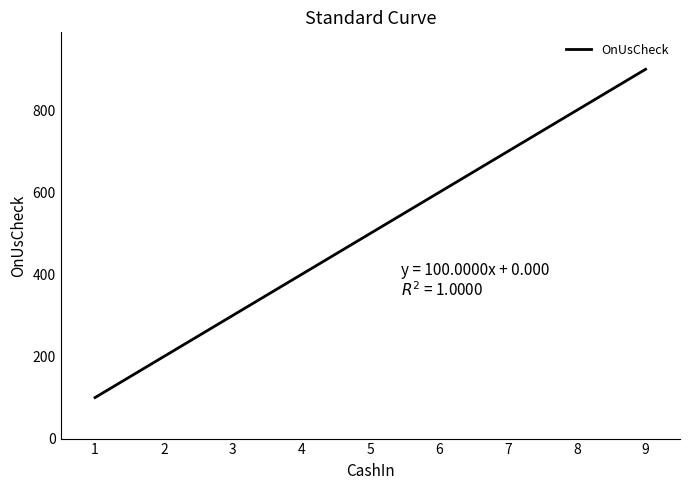

Approximately how many times larger is the value at 7 compared to 8?

0.9